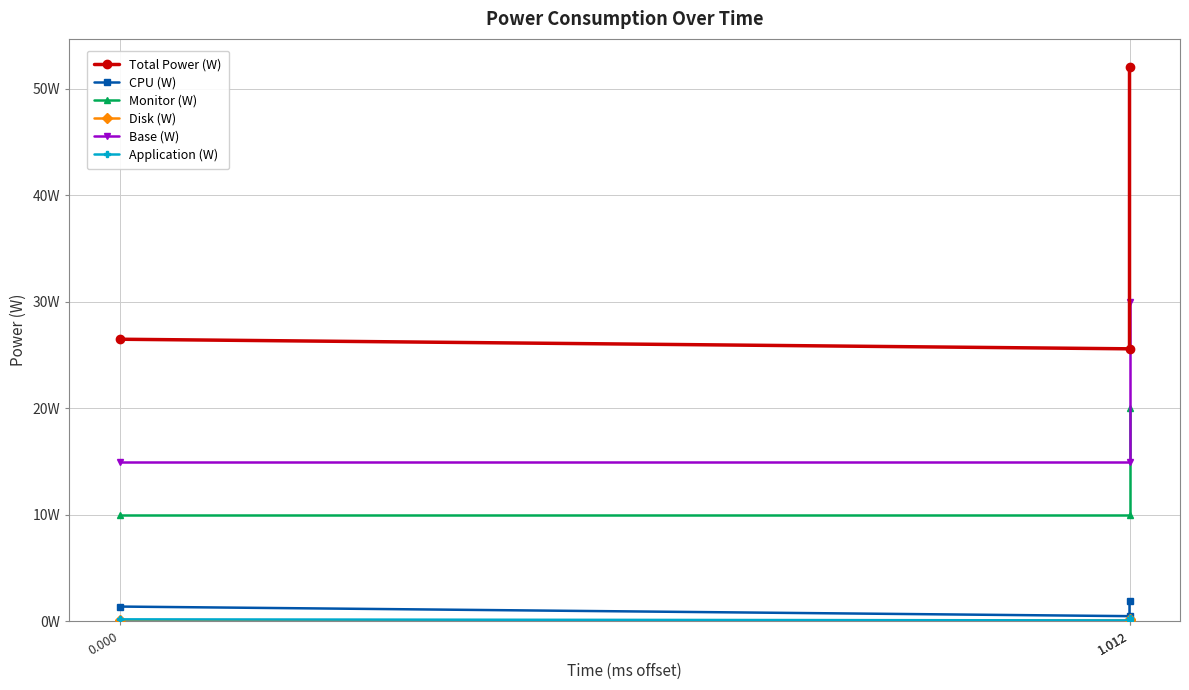

Which has a higher value, 1.012 or 1.012?

1.012